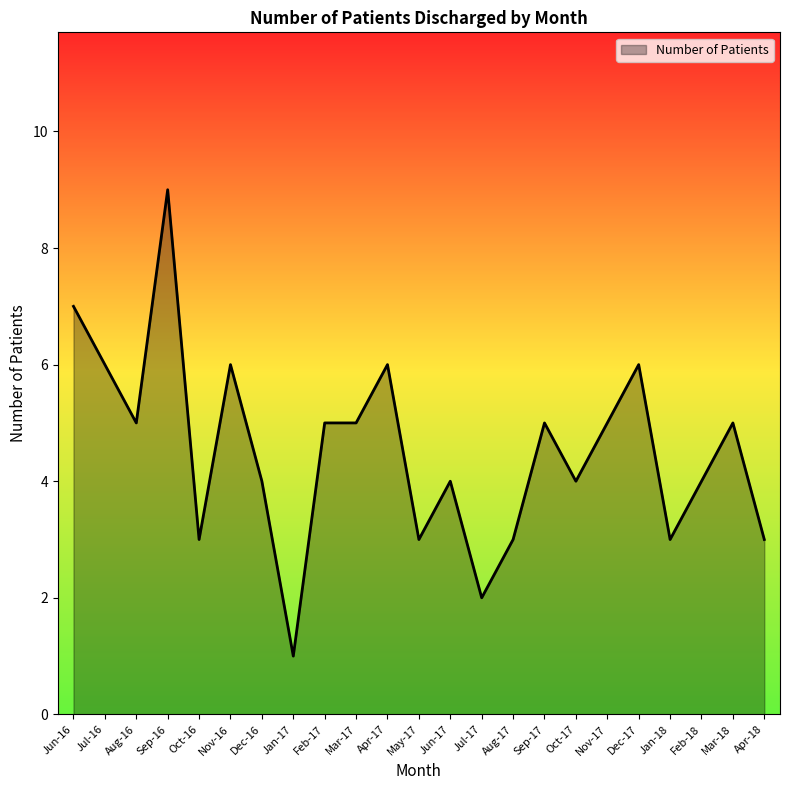

Which has a higher value, Nov-17 or Oct-16?

Nov-17